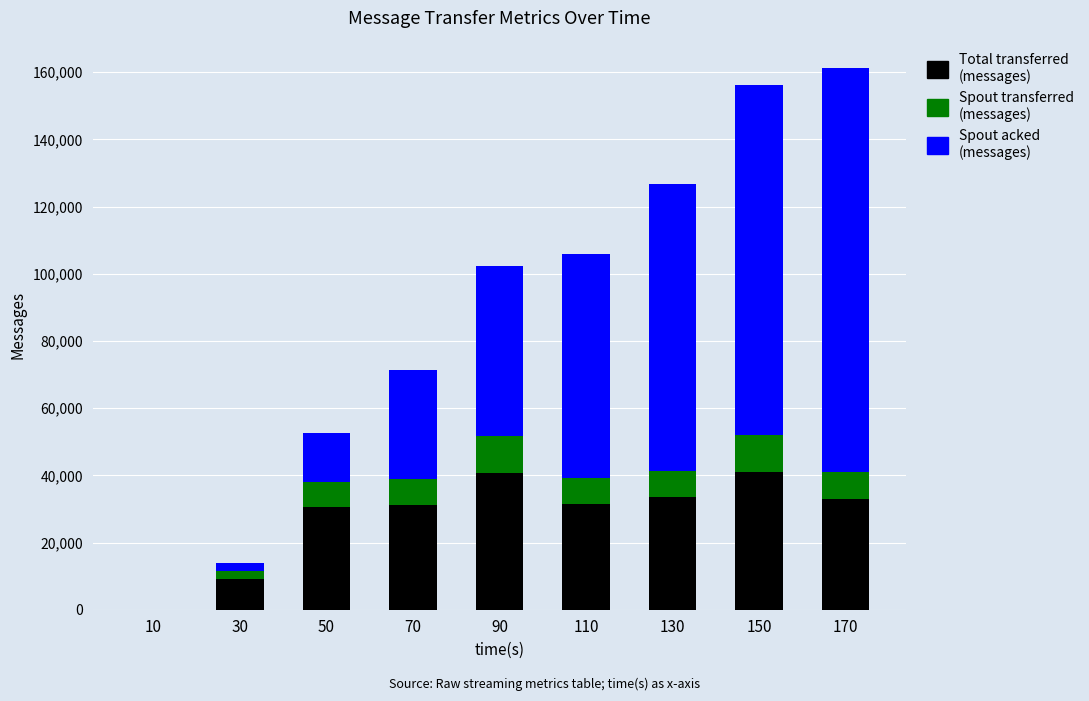

Count the number of data series in this chart.

3